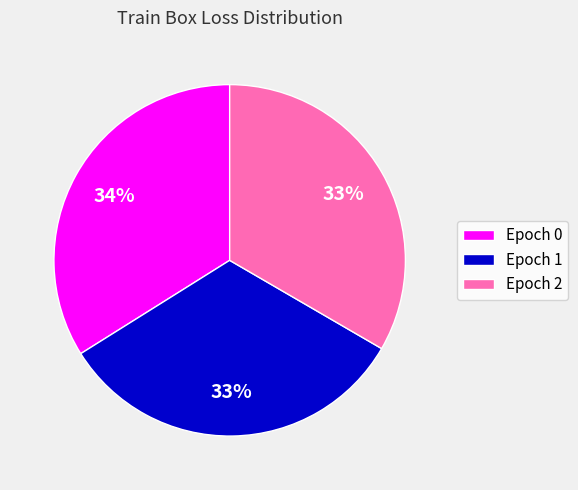

Is it true that Epoch 2 is 33% of the pie?

True